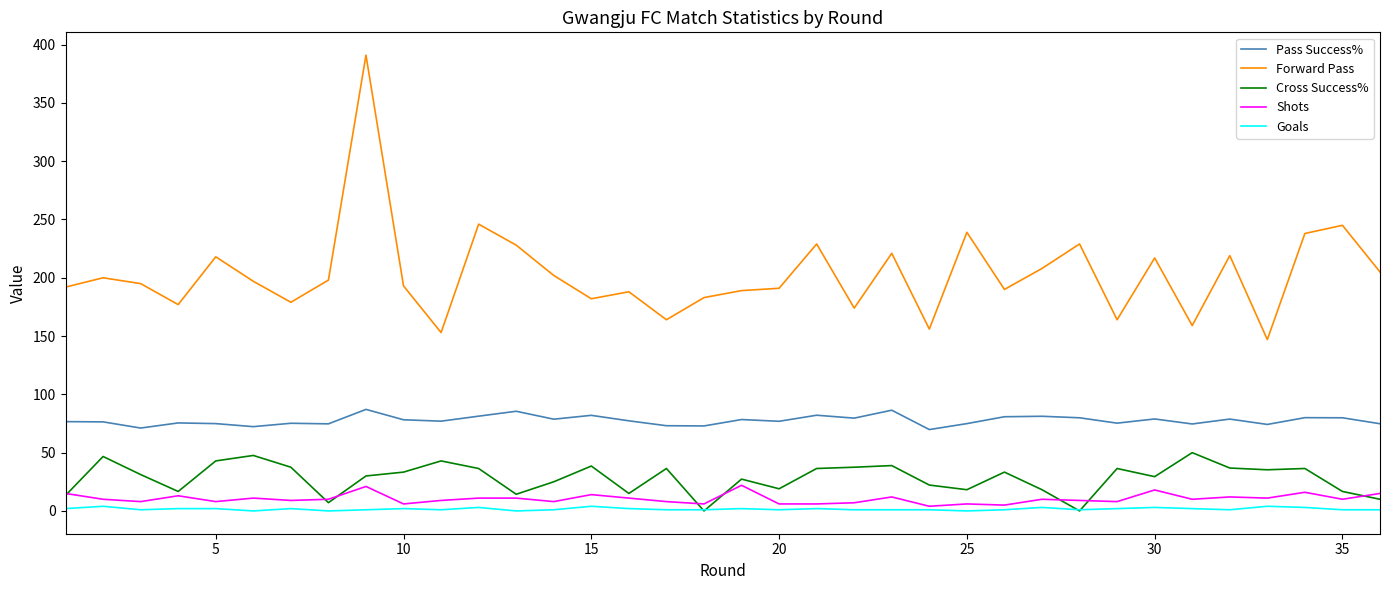

Which series has the largest total across all categories?

Forward Pass